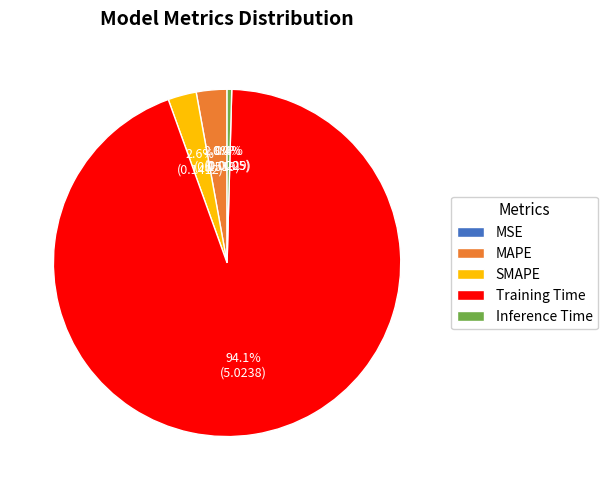

The SMAPE slice represents 3% of the pie. True or false?

True